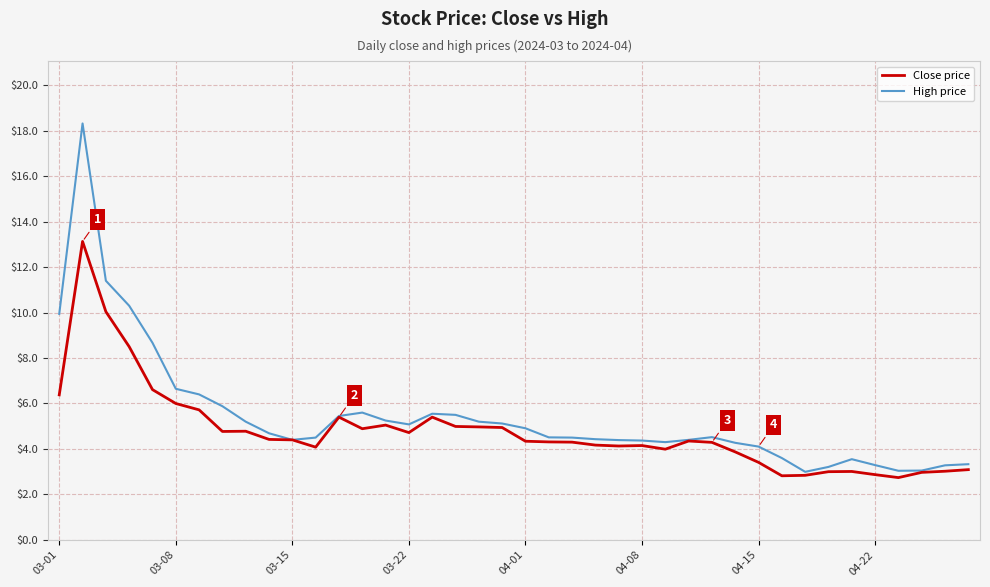

Rank the series by their average value, from highest to lowest.

High price, Close price